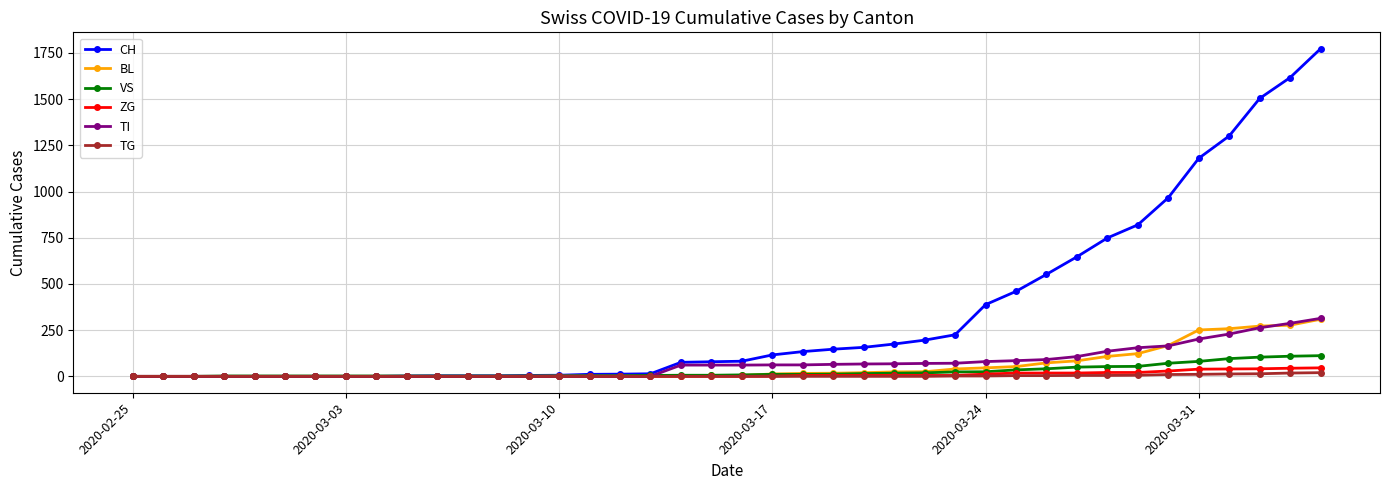

Count the number of data series in this chart.

6